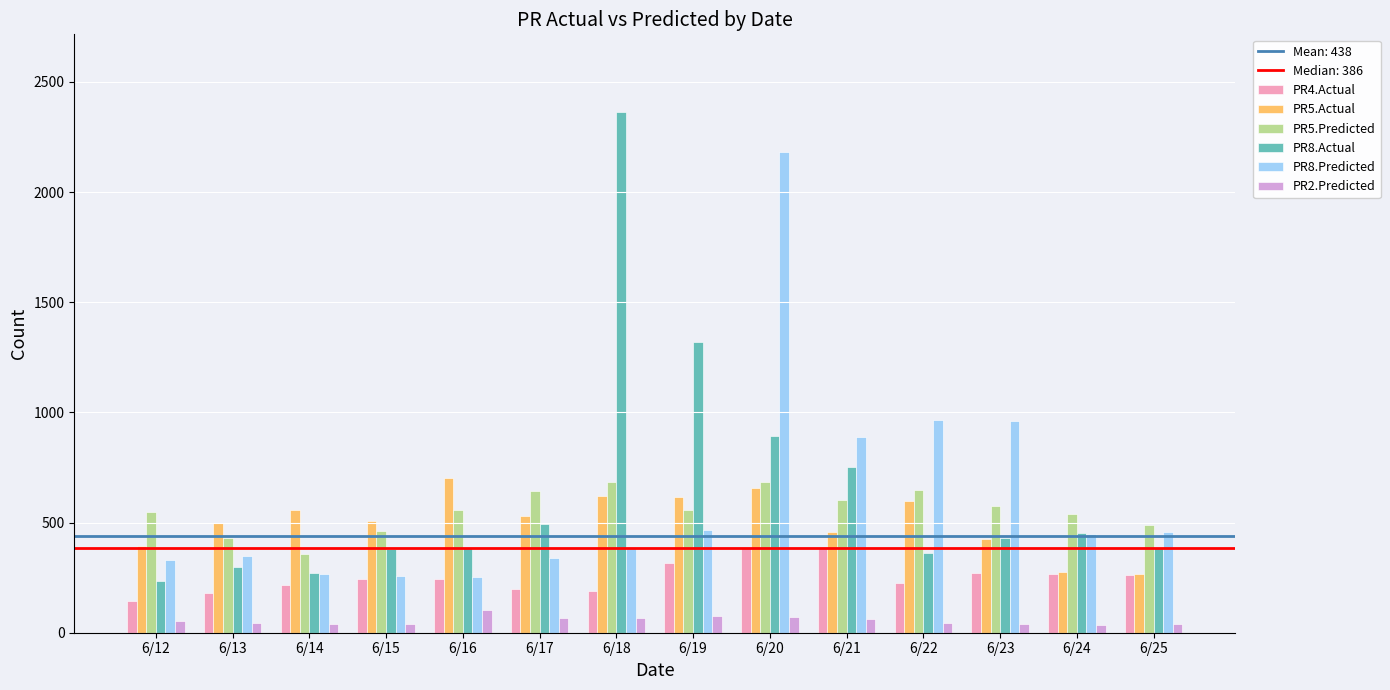

At how many categories does at least one series exceed 837?

6